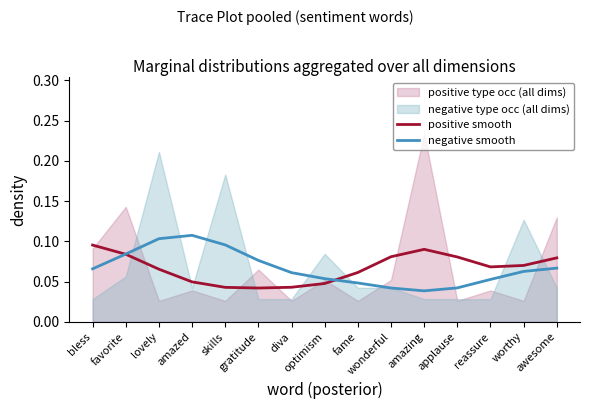

Reading left to right, what are all the values shown in this chart?

positive smooth: bless=0.1	favorite=0.1	lovely=0.1	amazed=0.0	skills=0.0	gratitude=0.0	diva=0.0	optimism=0.0	fame=0.1	wonderful=0.1	amazing=0.1	applause=0.1	reassure=0.1	worthy=0.1	awesome=0.1
negative smooth: bless=0.1	favorite=0.1	lovely=0.1	amazed=0.1	skills=0.1	gratitude=0.1	diva=0.1	optimism=0.1	fame=0.0	wonderful=0.0	amazing=0.0	applause=0.0	reassure=0.1	worthy=0.1	awesome=0.1